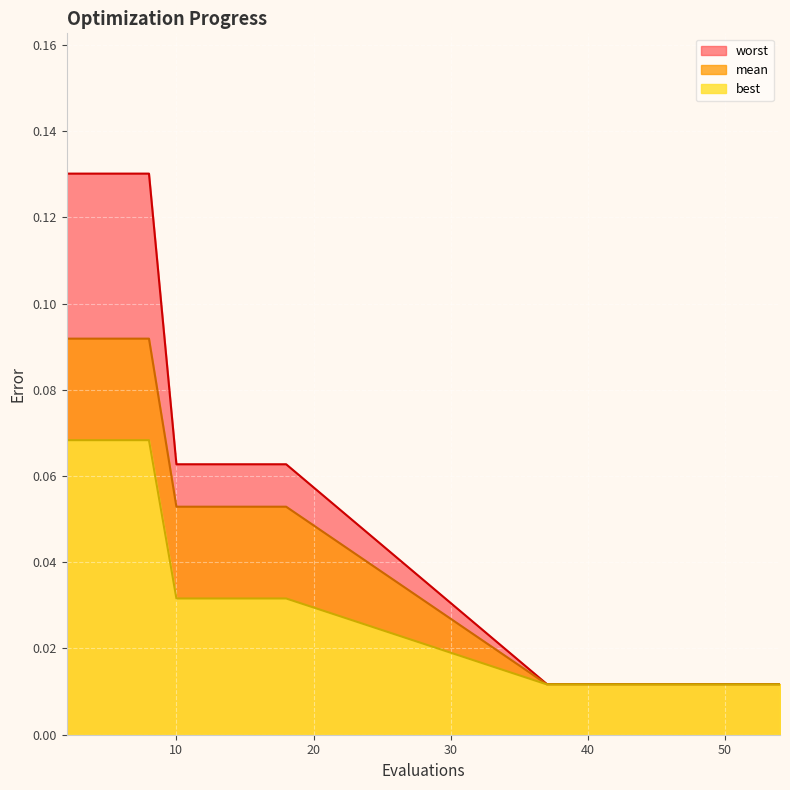

How many lines are shown in the chart?

3